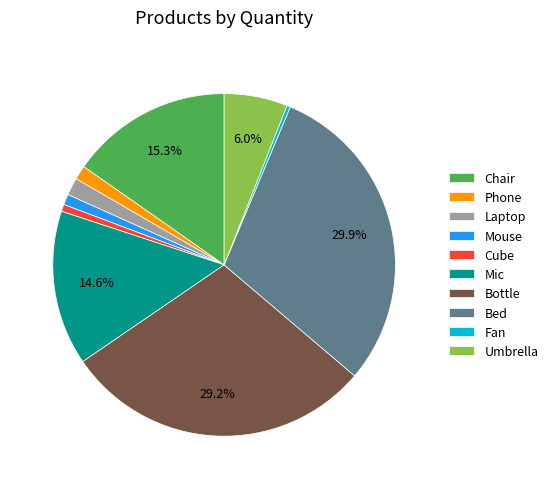

What percentage is the Umbrella slice, to the nearest percent?

6%